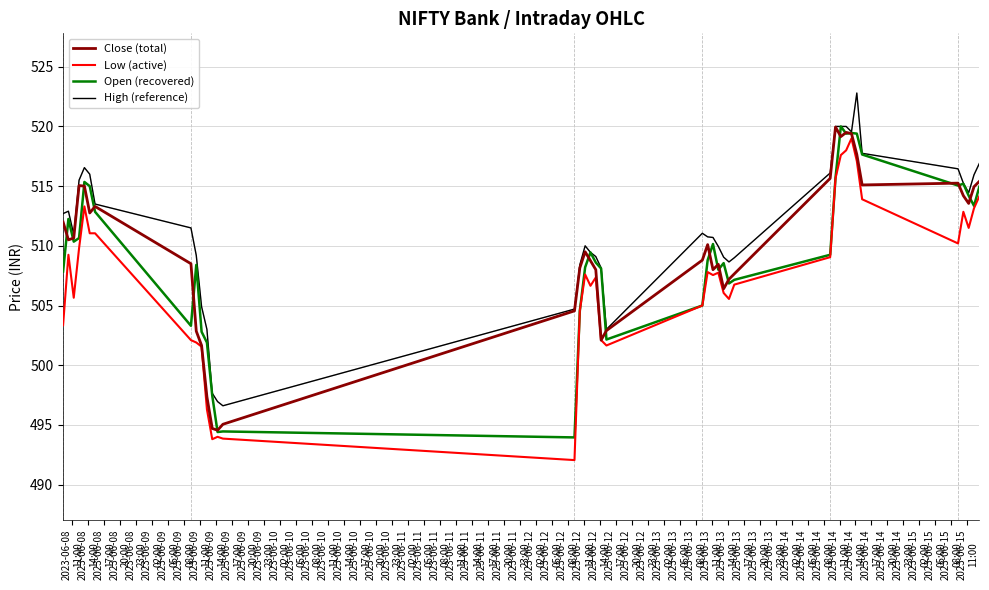

True or false: Open (recovered) has more than 0 interior local peaks.

True